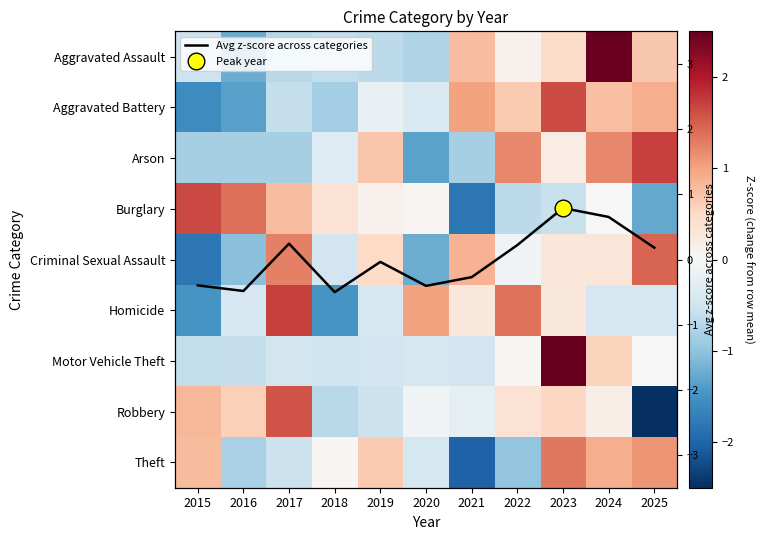

What is the minimum value shown in the chart?

-2.5